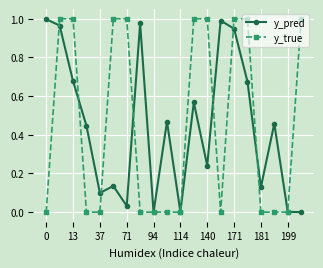

True or false: y_pred has more than 0 interior local peaks.

True